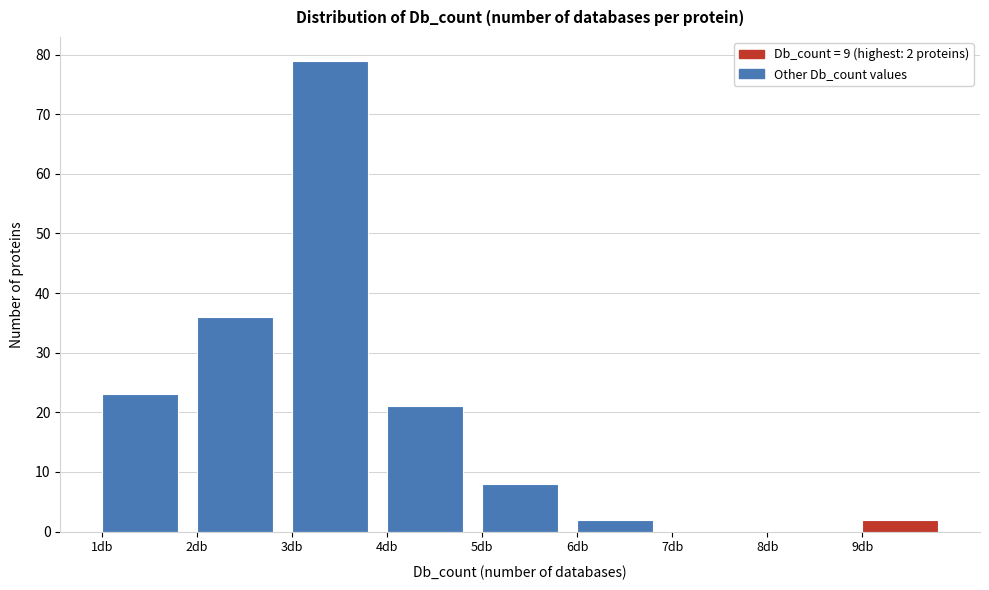

Over which range of the x-axis is the bar tallest?

3 to 4